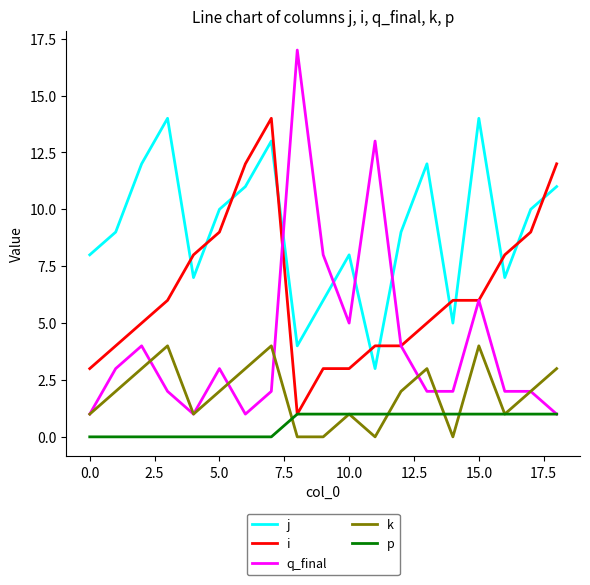

What is the lowest value of the j series?

3